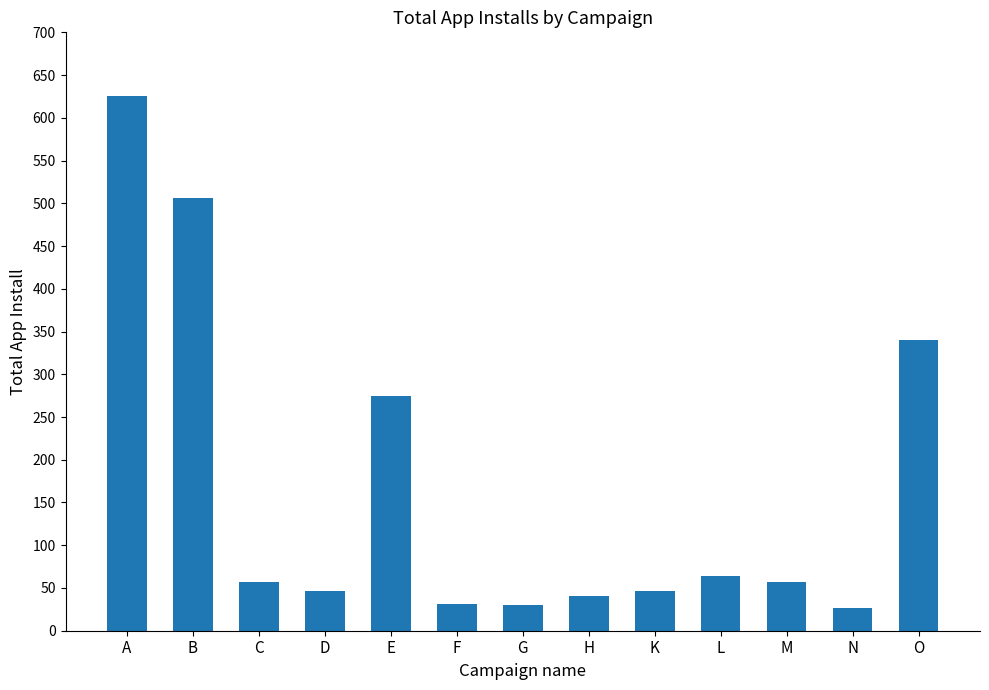

What is the approximate value at O?

340